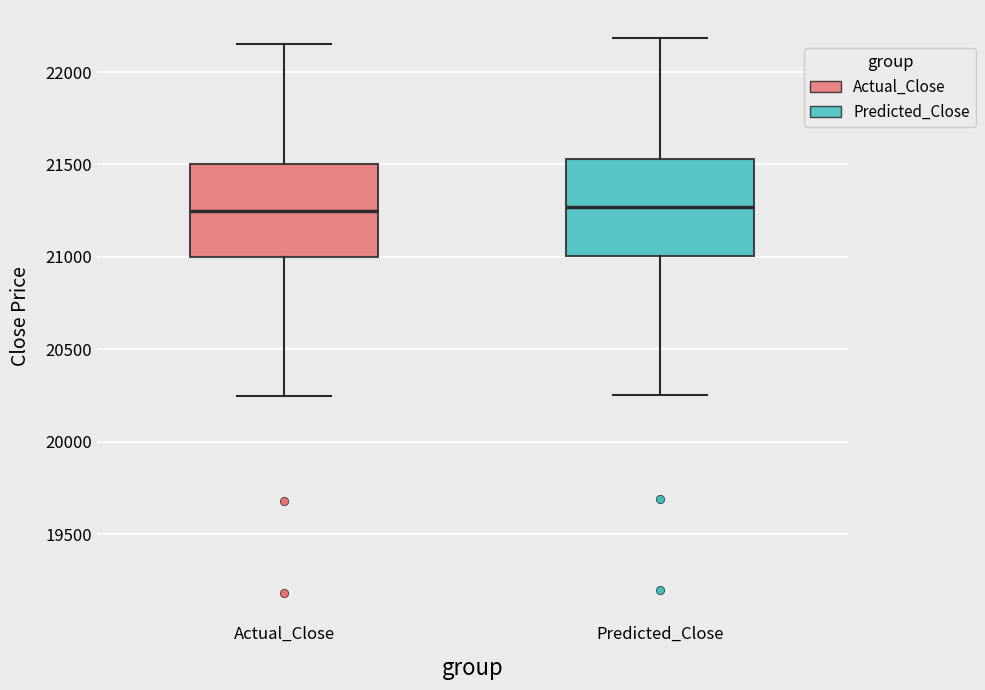

Where is the lower edge of the box for Actual_Close on the y-axis? The values are not printed on the chart, so give them approximately, as read against the axis.

21000